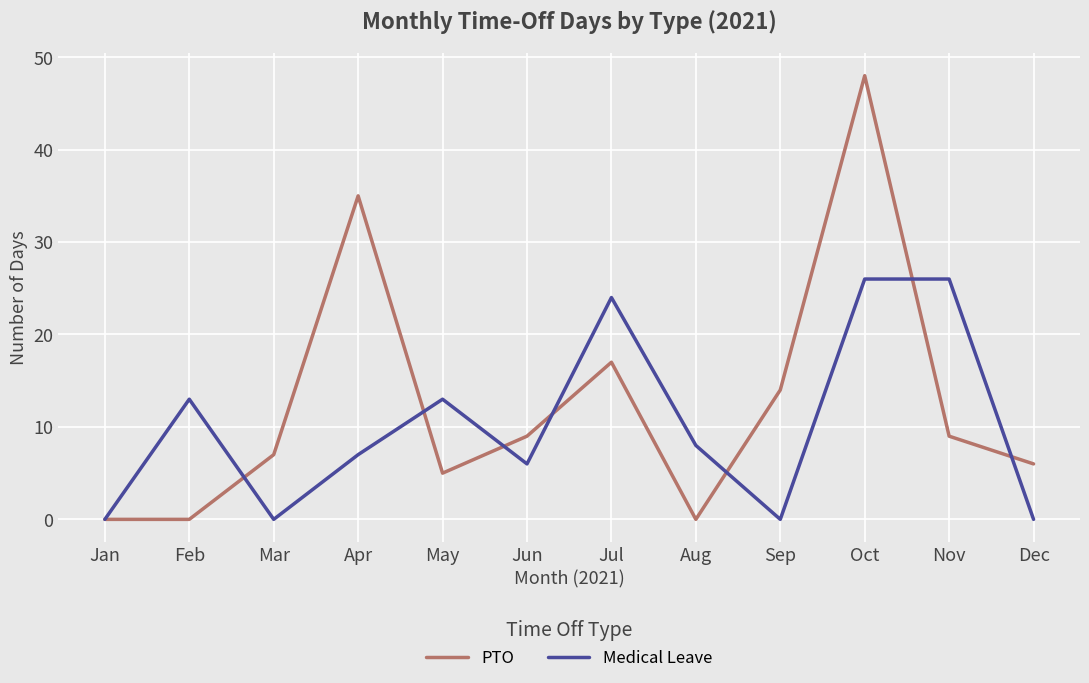

What is the sum of all PTO values?

150